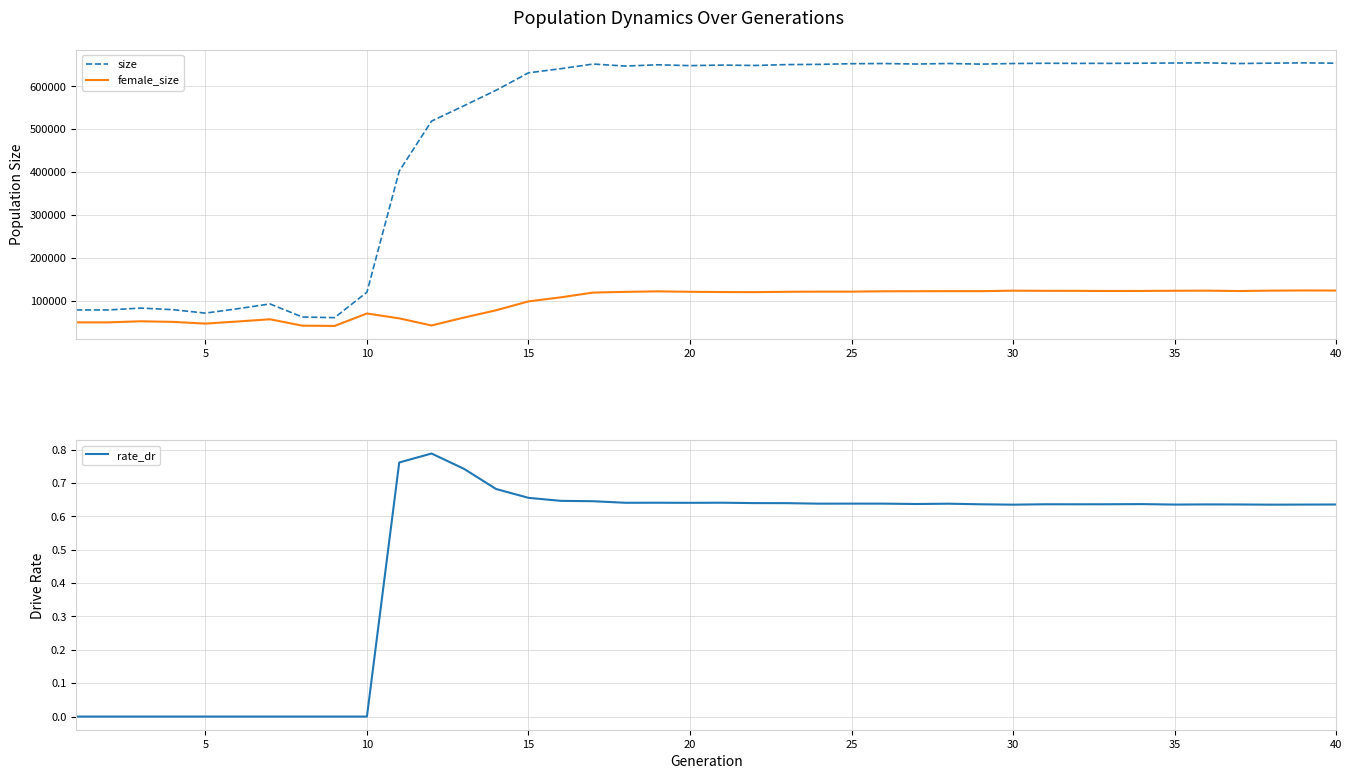

True or false: female_size and size cross at least once.

False